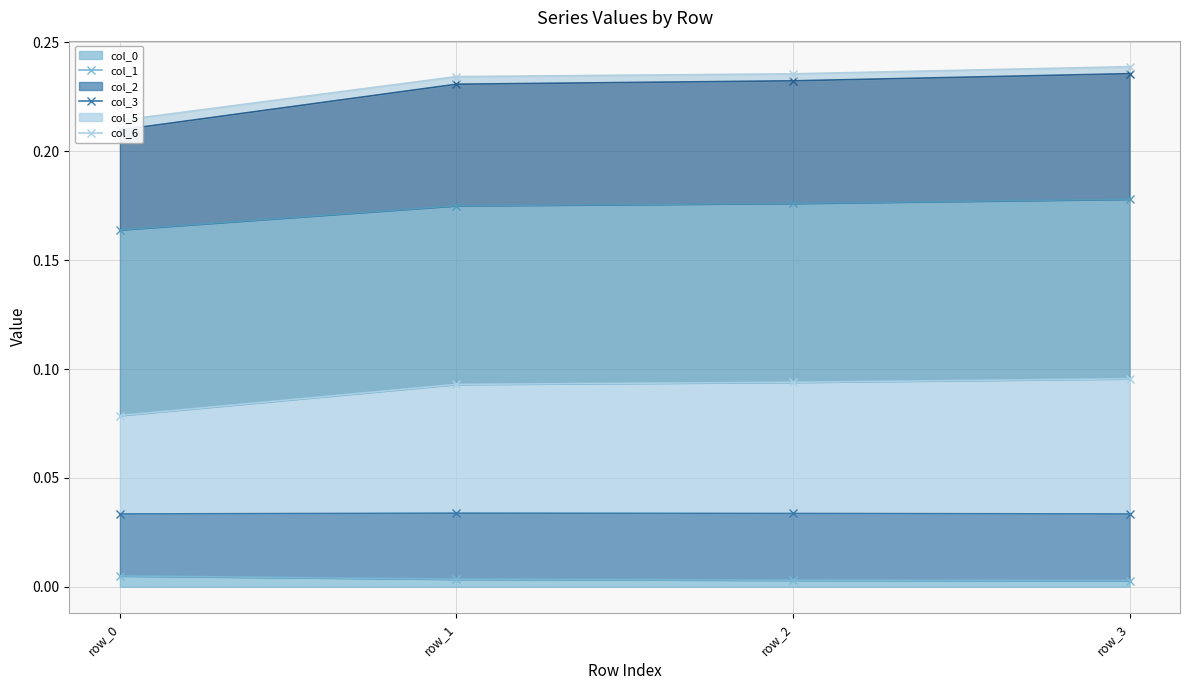

What value does the col_5_line series have at row_3?

0.2